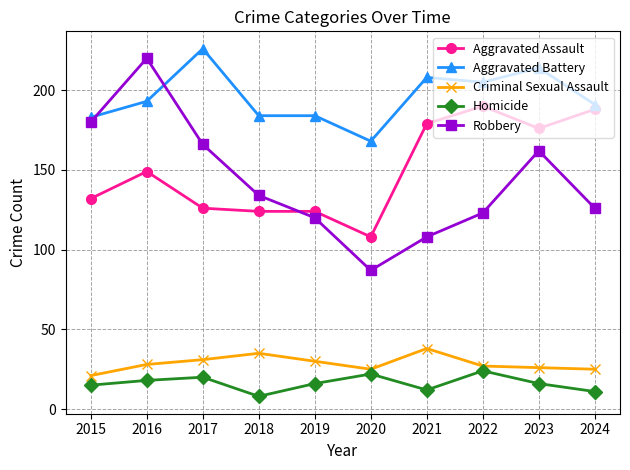

Reading right to left, list all the values displayed in this chart.

Aggravated Assault: 2024=188	2023=176	2022=190	2021=179	2020=108	2019=124	2018=124	2017=126	2016=149	2015=132
Aggravated Battery: 2024=191	2023=214	2022=205	2021=208	2020=168	2019=184	2018=184	2017=226	2016=193	2015=183
Criminal Sexual Assault: 2024=25	2023=26	2022=27	2021=38	2020=25	2019=30	2018=35	2017=31	2016=28	2015=21
Homicide: 2024=11	2023=16	2022=24	2021=12	2020=22	2019=16	2018=8	2017=20	2016=18	2015=15
Robbery: 2024=126	2023=162	2022=123	2021=108	2020=87	2019=120	2018=134	2017=166	2016=220	2015=180